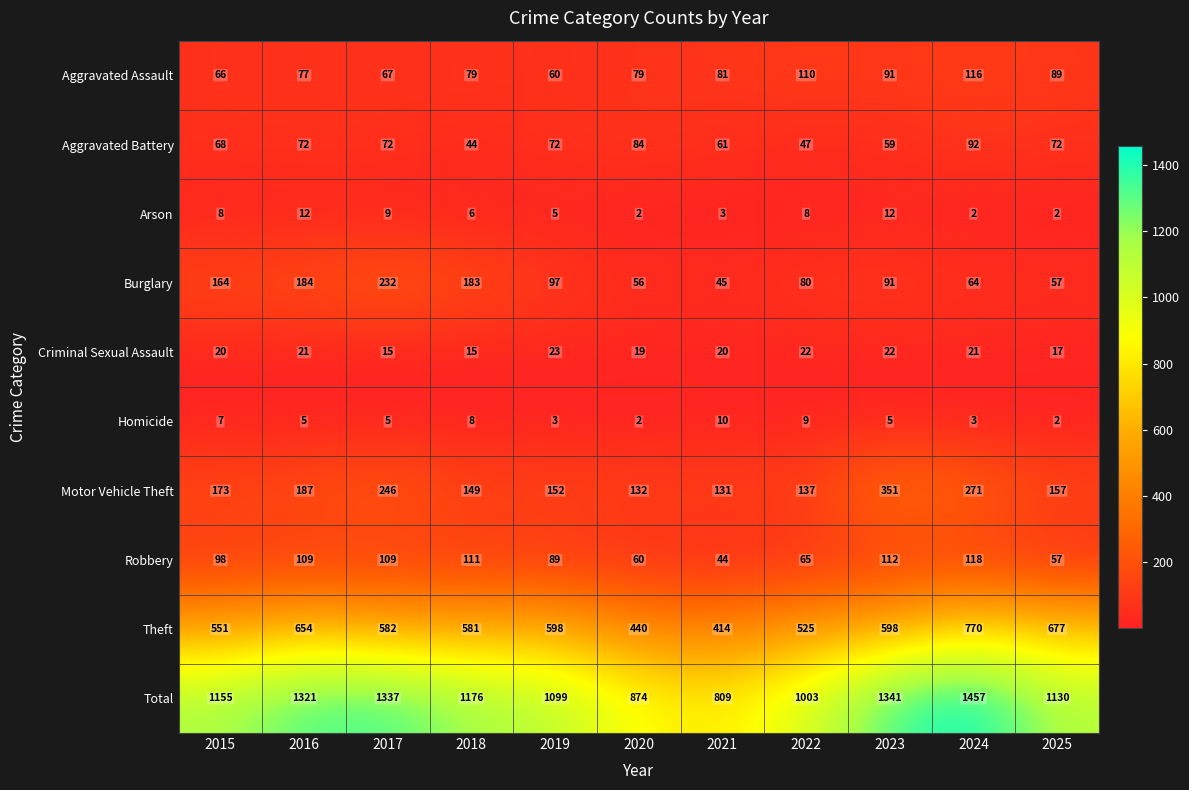

What is the greatest value displayed?

1457